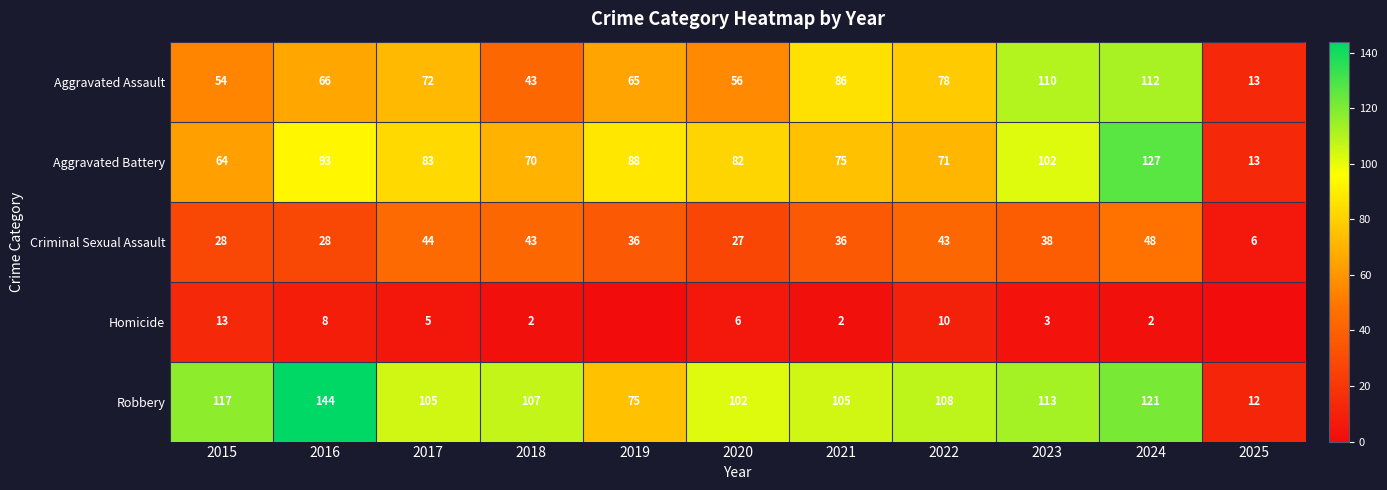

Count the number of data series in this chart.

5